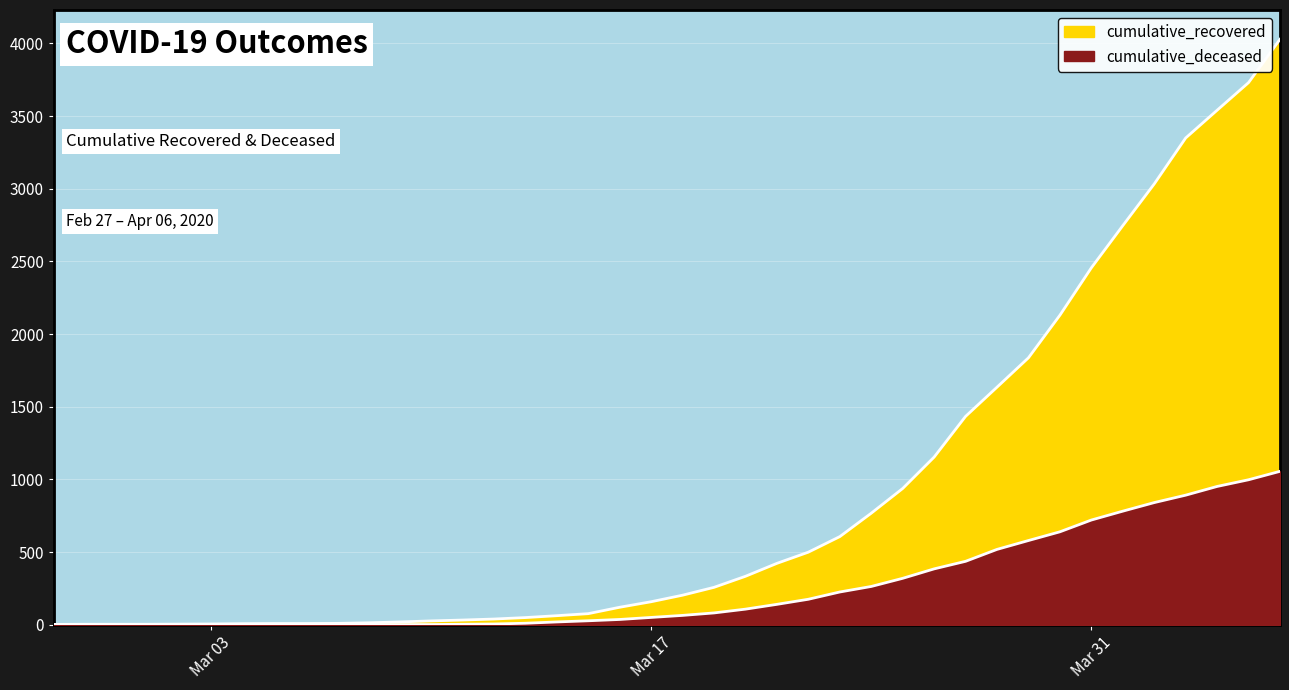

Reading left to right, list all the values displayed in this chart.

cumulative_recovered: 3	4	4	4	5	6	8	9	9	10	14	20	27	33	40	50	63	77	121	159	204	258	334	423	500	607	768	938	1154	1434	1635	1837	2130	2456	2746	3033	3349	3540	3730	4028
cumulative_deceased: 0	0	0	0	0	0	0	0	0	1	2	2	2	4	6	11	20	28	37	51	65	82	108	141	176	226	264	320	385	437	519	580	640	721	782	841	892	952	998	1056